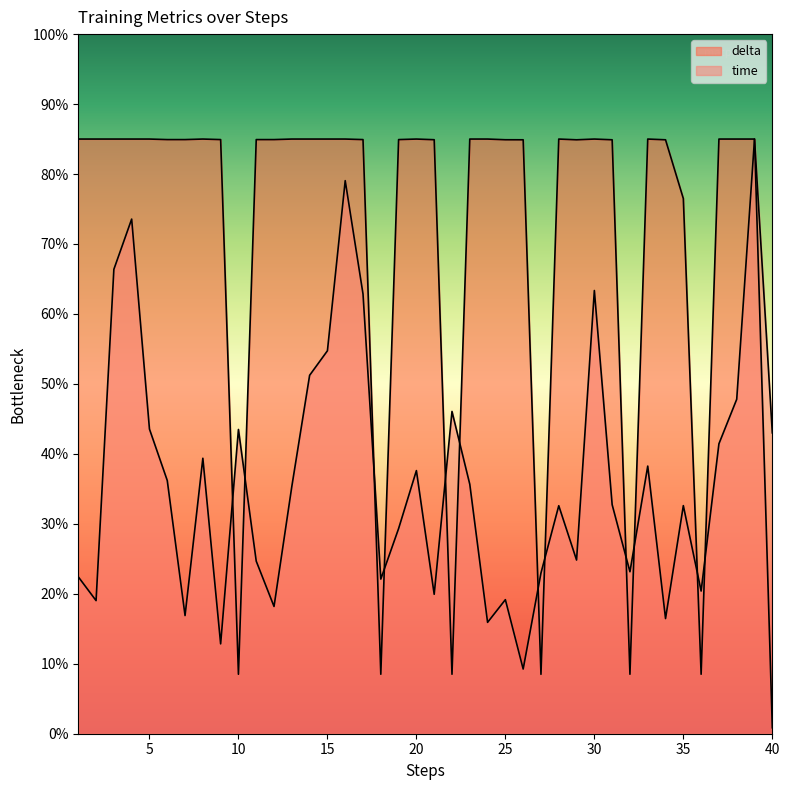

True or false: time has more than 0 interior local peaks.

True